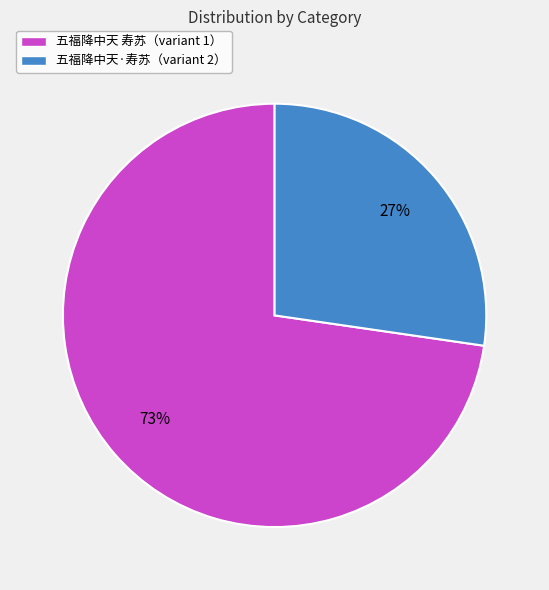

What is the ratio of the value at 五福降中天 寿苏（variant 1） to the value at 五福降中天·寿苏（variant 2）?

2.7